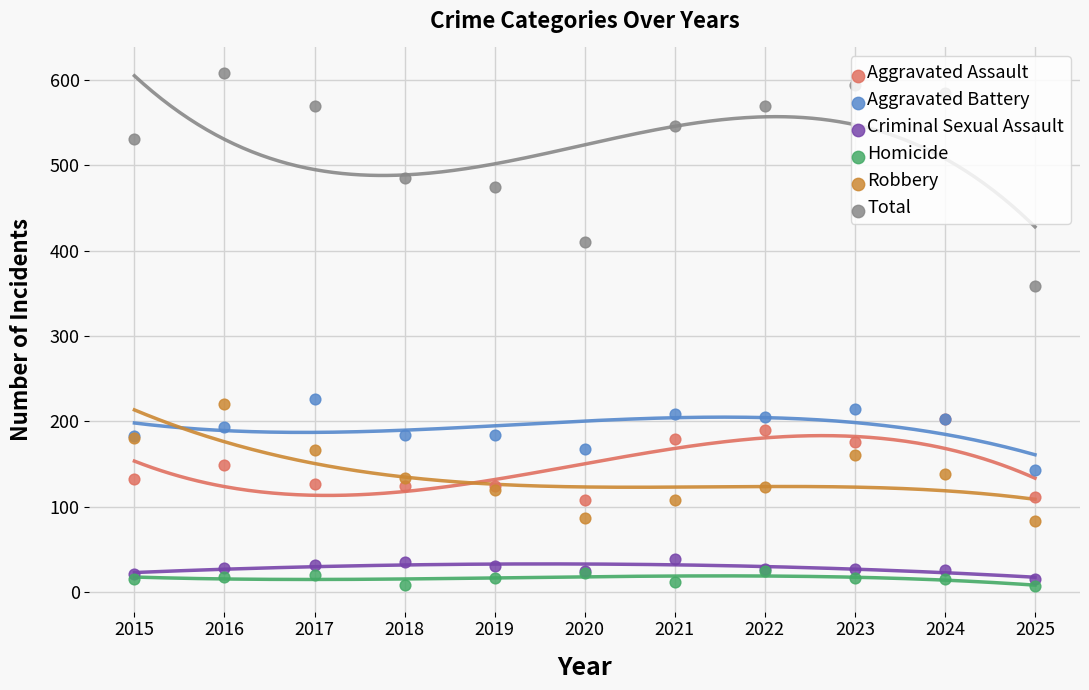

At how many categories does at least one series exceed 538?

6